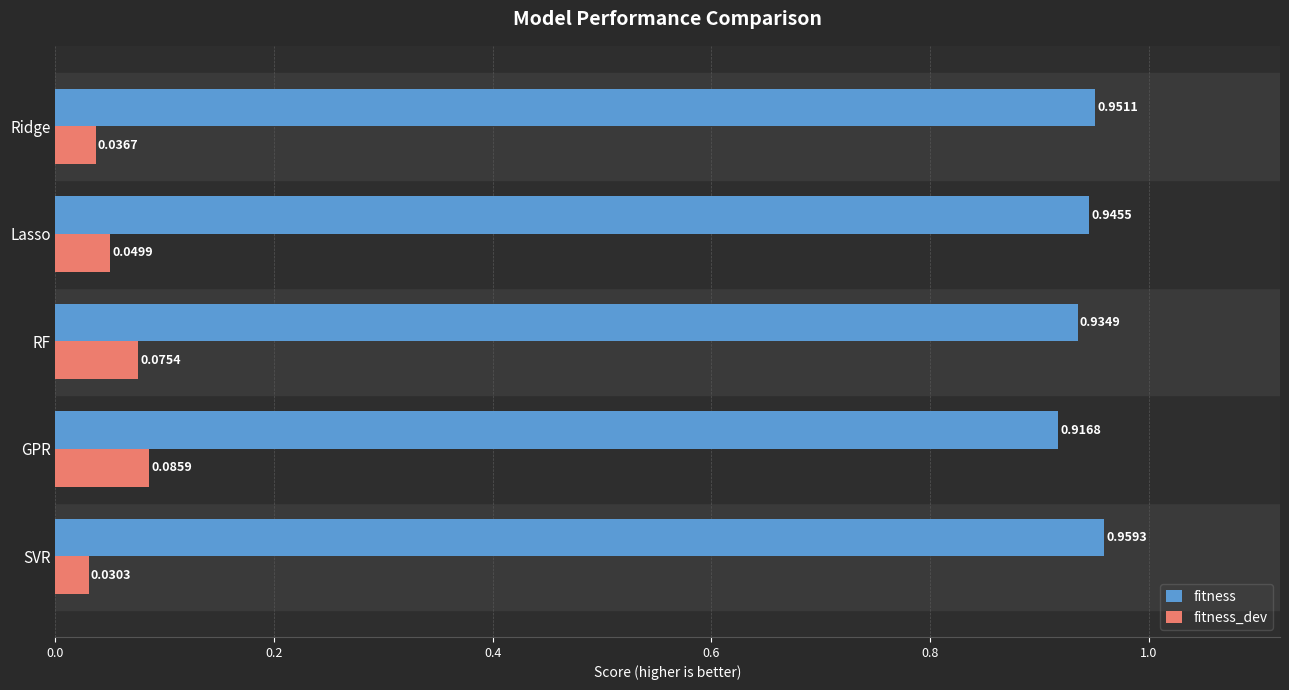

Where is fitness_dev nearest to the value 0?

SVR